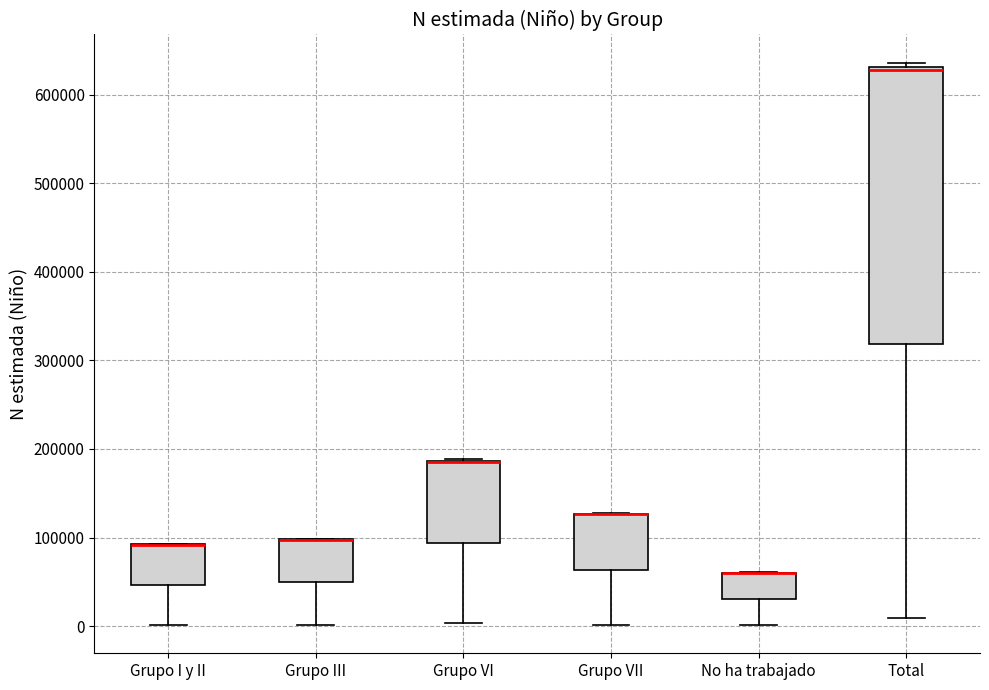

Where does the lower whisker of the box for Grupo III end on the y-axis? The values are not printed on the chart, so give them approximately, as read against the axis.

0